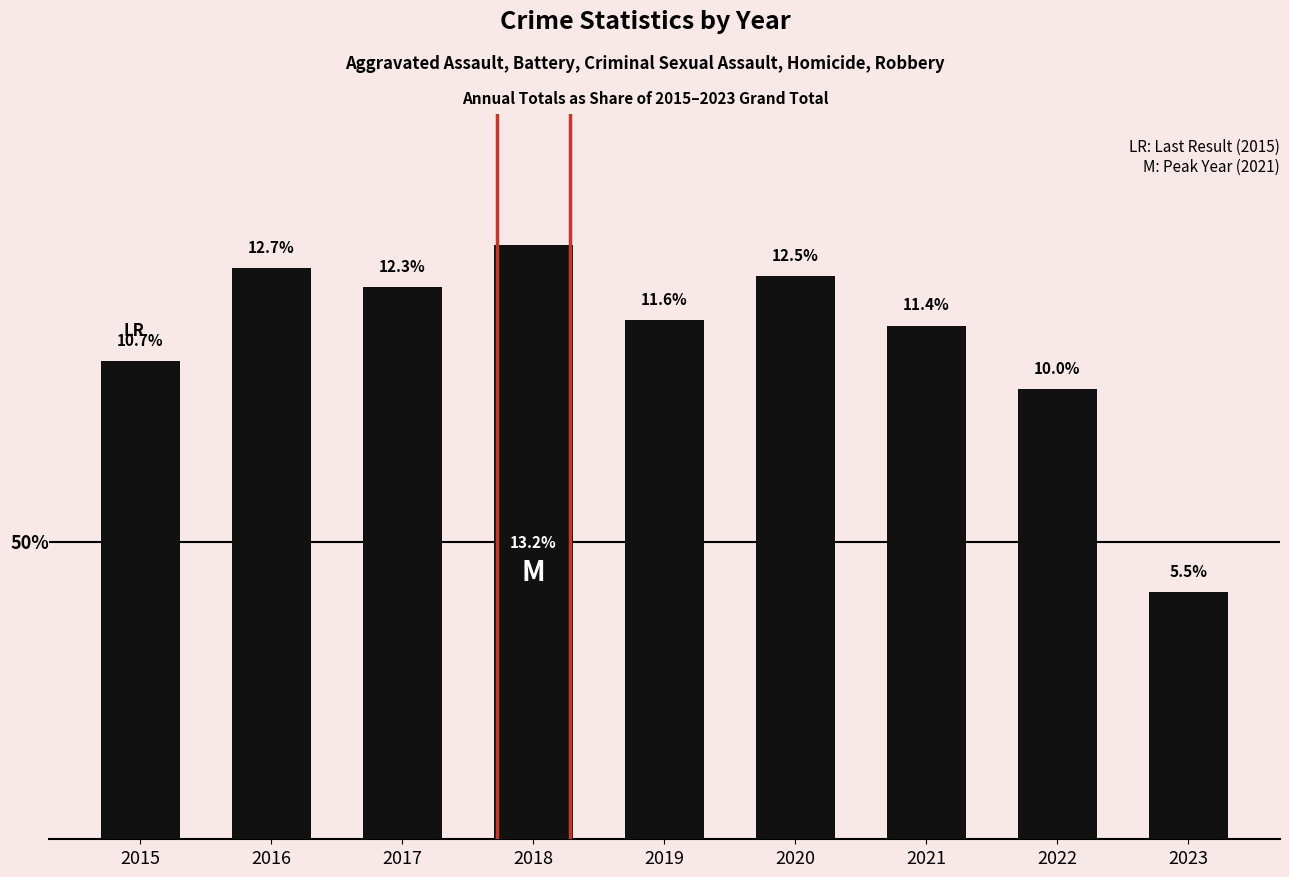

List the labels in order of value, largest first.

2018, 2016, 2020, 2017, 2019, 2021, 2015, 2022, 2023